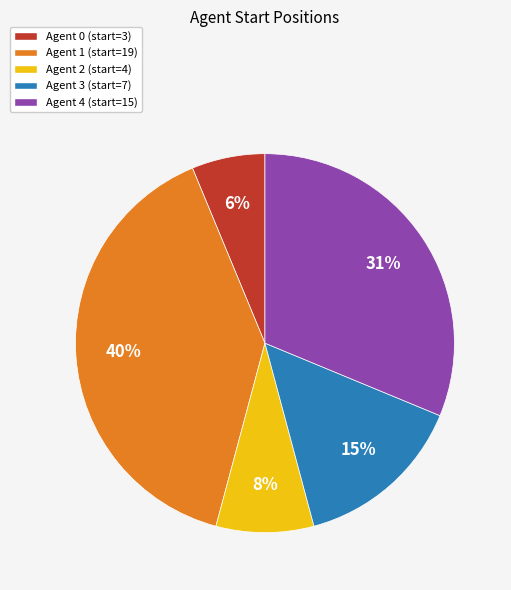

To the nearest percent, what is the average slice percentage?

20%